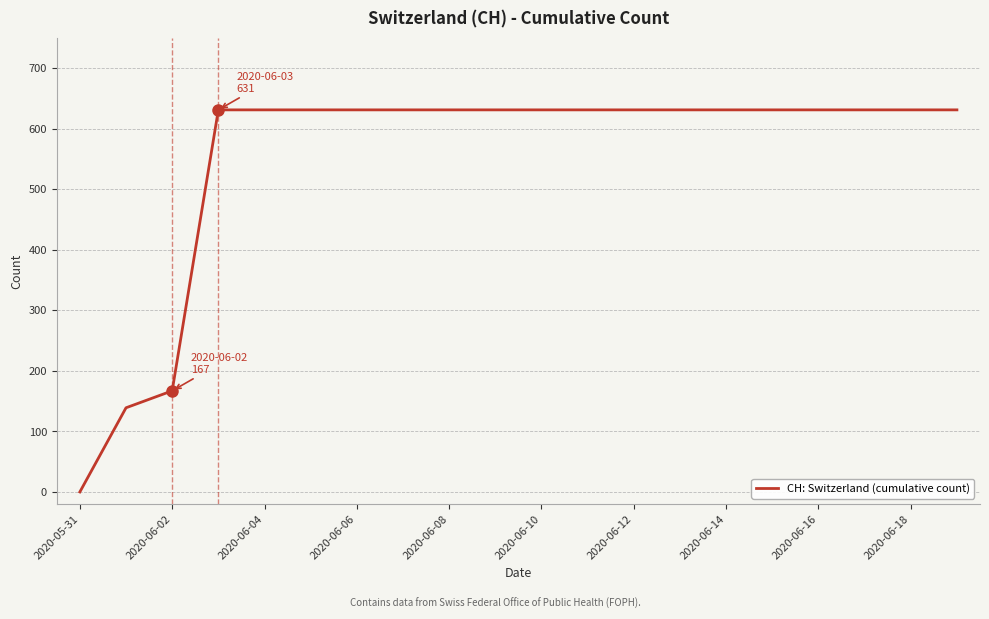

What is the difference between the maximum and minimum values?

631